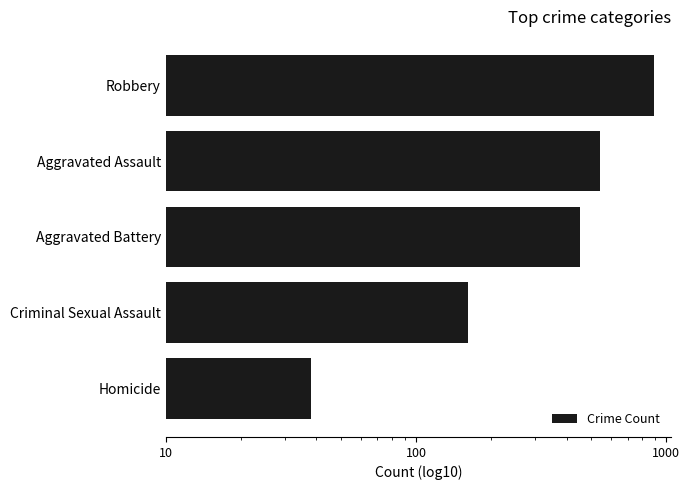

What is the difference between the maximum and second lowest values?

728